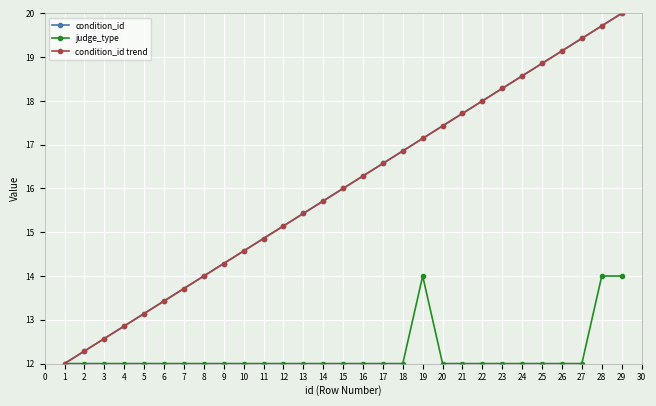

Is this an area chart (filled region under the line)?

No